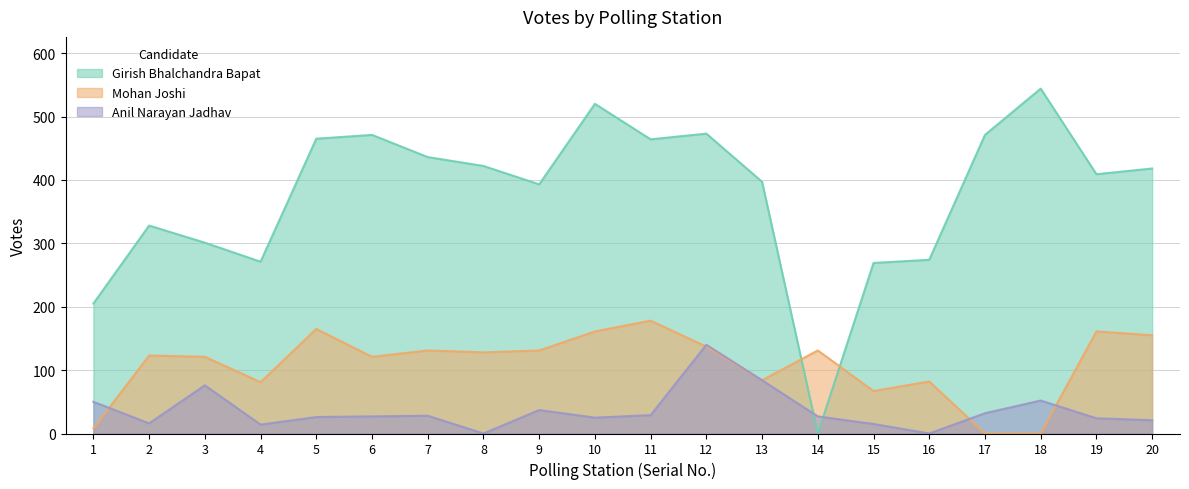

At how many categories does at least one series exceed 404?

11